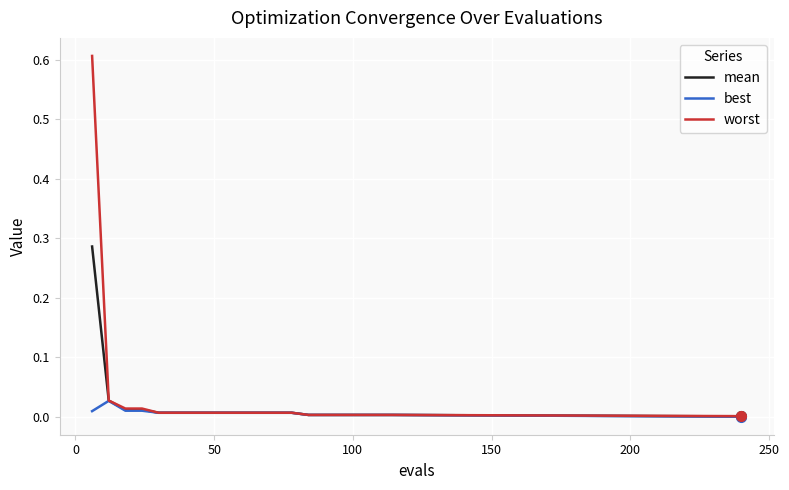

Which series has the largest range (max minus min)?

worst